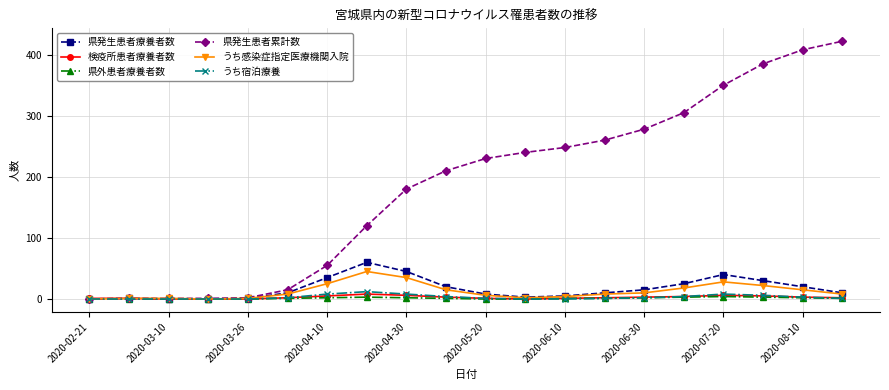

What is the greatest value displayed?

422